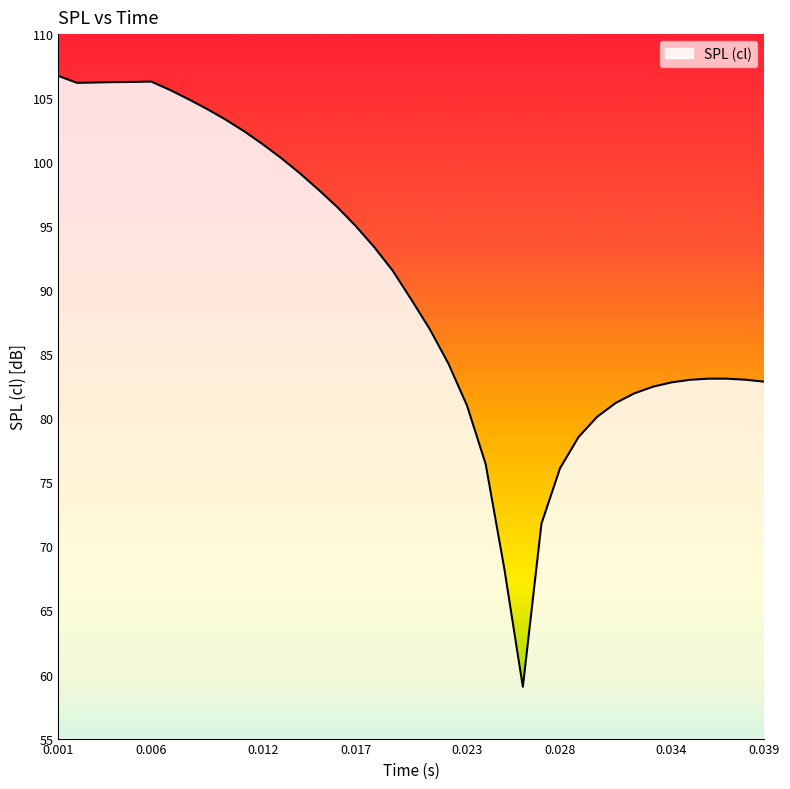

What is the maximum value shown in the chart?

106.7